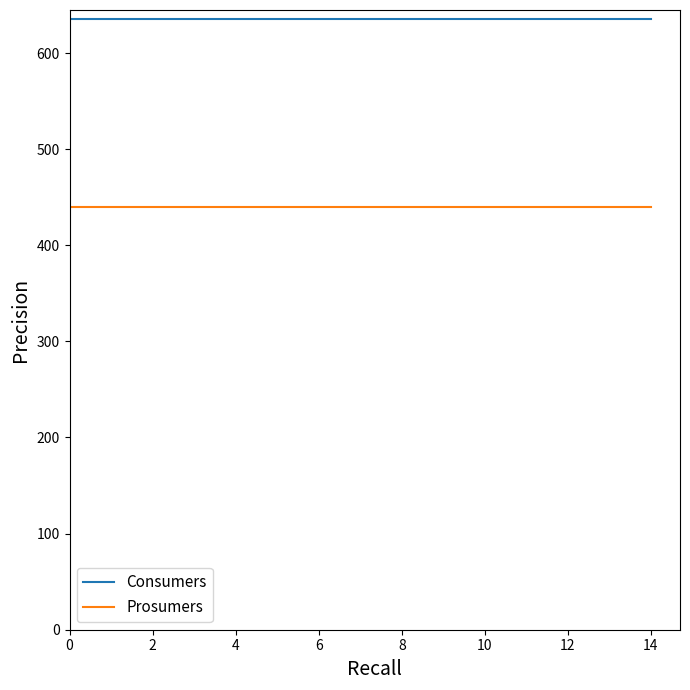

Is this an area chart (filled region under the line)?

No